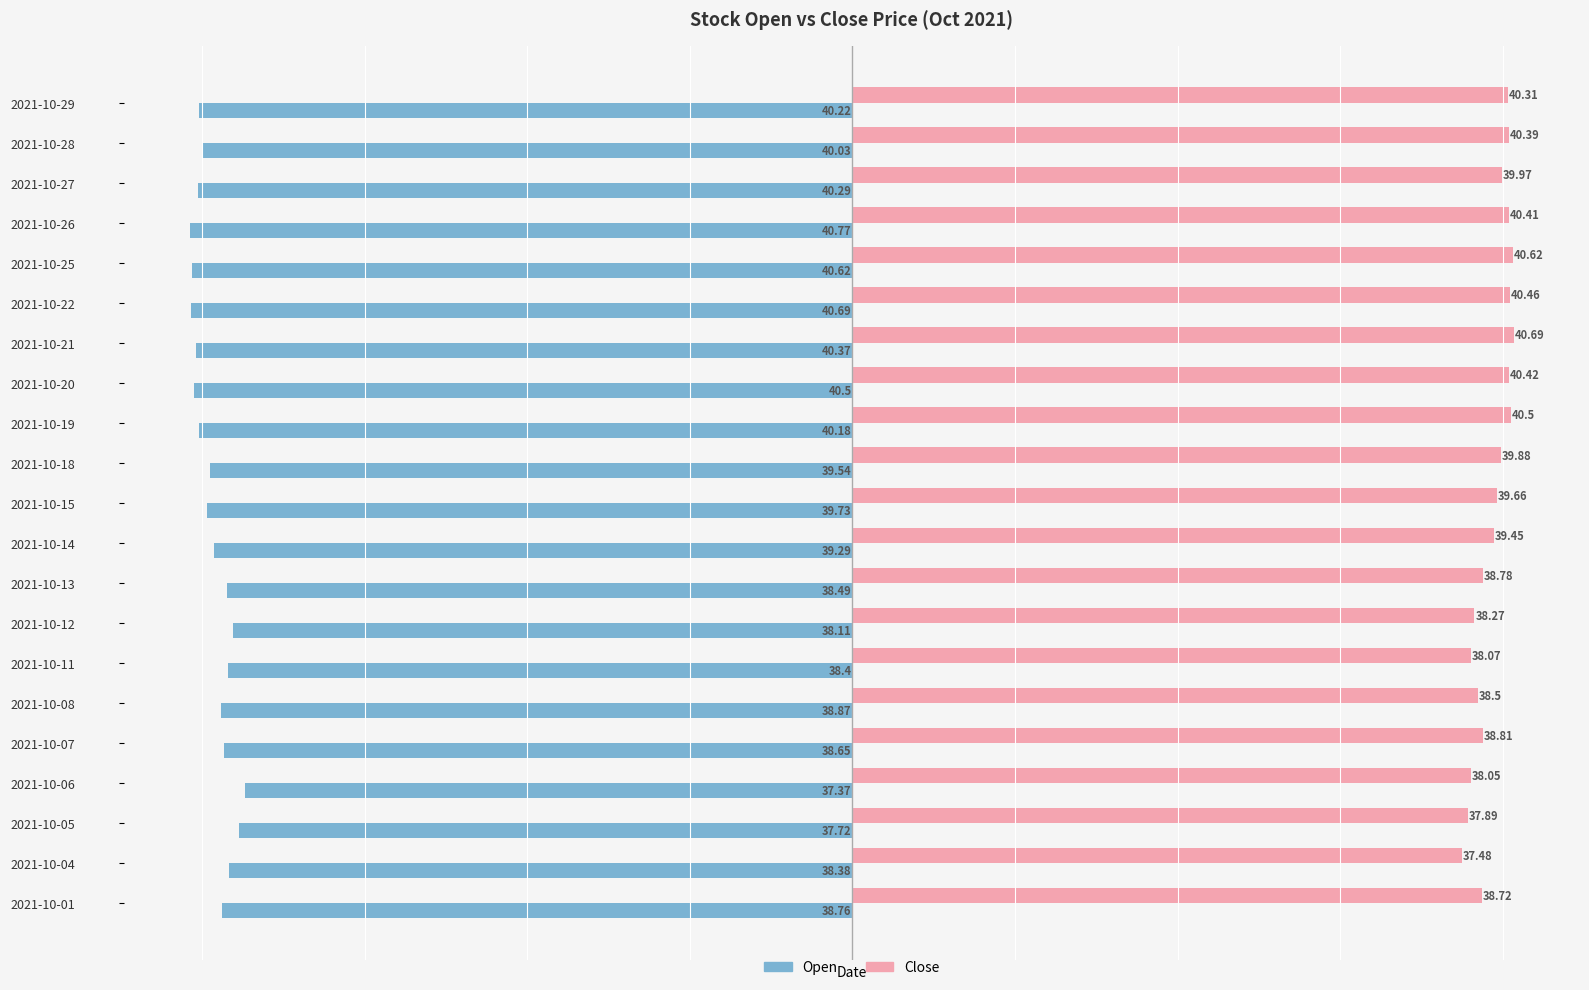

Rank the categories by Open value from highest to lowest.

2021-10-06, 2021-10-05, 2021-10-12, 2021-10-04, 2021-10-11, 2021-10-13, 2021-10-07, 2021-10-01, 2021-10-08, 2021-10-14, 2021-10-18, 2021-10-15, 2021-10-28, 2021-10-19, 2021-10-29, 2021-10-27, 2021-10-21, 2021-10-20, 2021-10-25, 2021-10-22, 2021-10-26